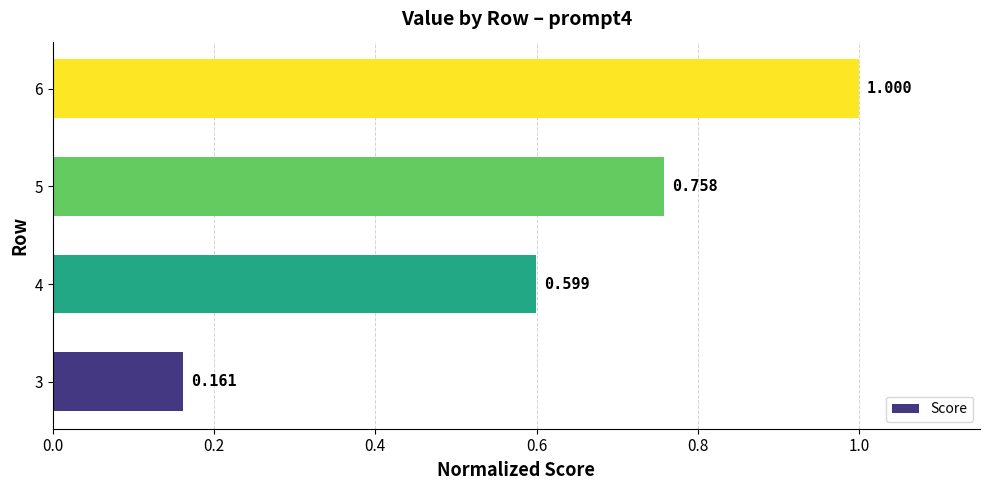

How many bars are there in total?

4